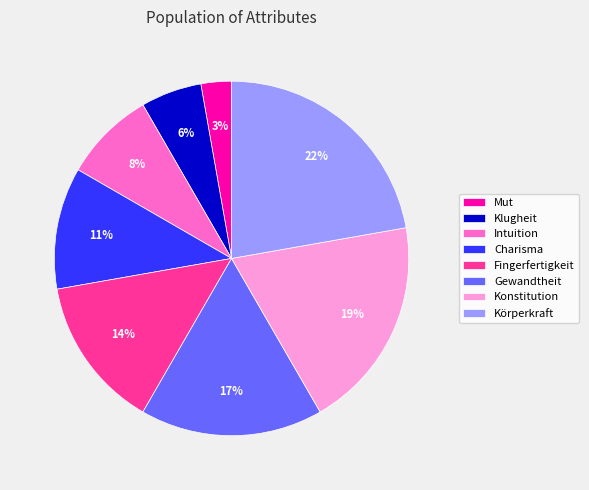

Is there any slice that represents more than half of the pie?

No